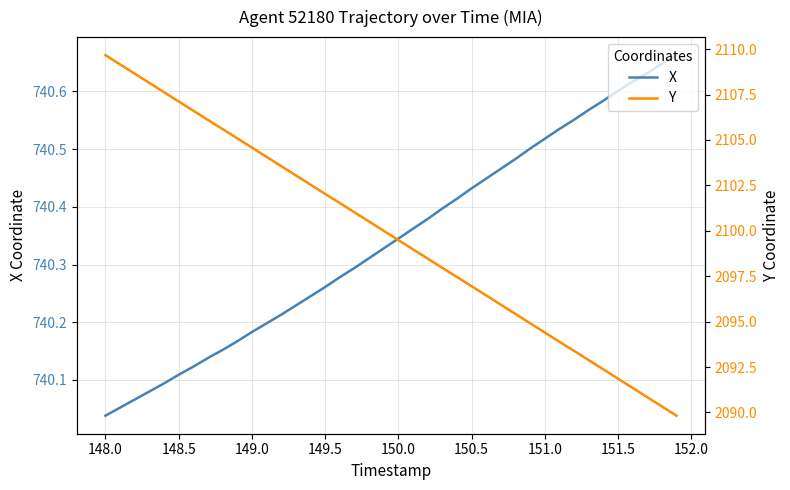

Which category has the lowest value in the X series?

148.0